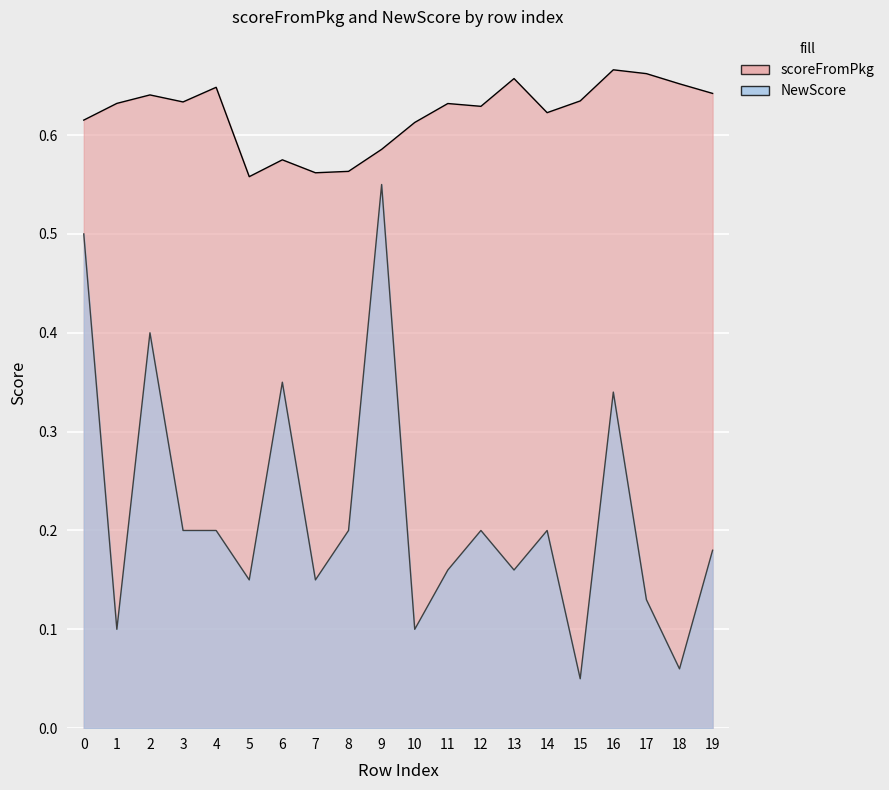

Reading left to right, extract all data points from this chart.

scoreFromPkg: 0=0.6	1=0.6	2=0.6	3=0.6	4=0.6	5=0.6	6=0.6	7=0.6	8=0.6	9=0.6	10=0.6	11=0.6	12=0.6	13=0.7	14=0.6	15=0.6	16=0.7	17=0.7	18=0.7	19=0.6
NewScore: 0=0.5	1=0.1	2=0.4	3=0.2	4=0.2	5=0.1	6=0.3	7=0.1	8=0.2	9=0.6	10=0.1	11=0.2	12=0.2	13=0.2	14=0.2	15=0.1	16=0.3	17=0.1	18=0.1	19=0.2